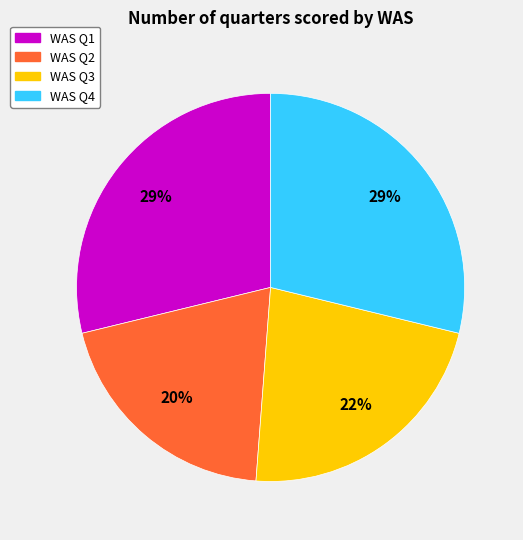

How many slices are in this pie chart?

4